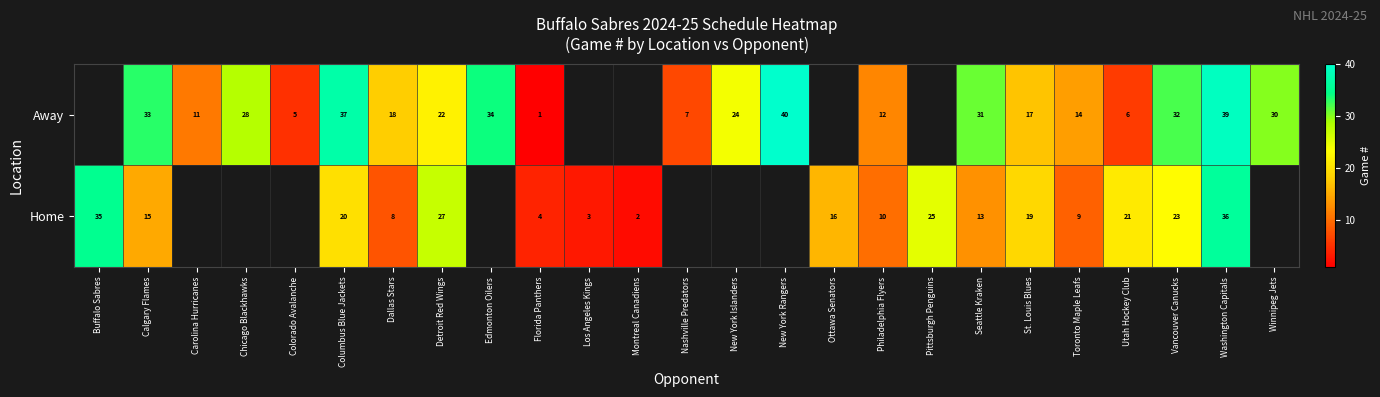

Which series has the largest range (max minus min)?

row_1